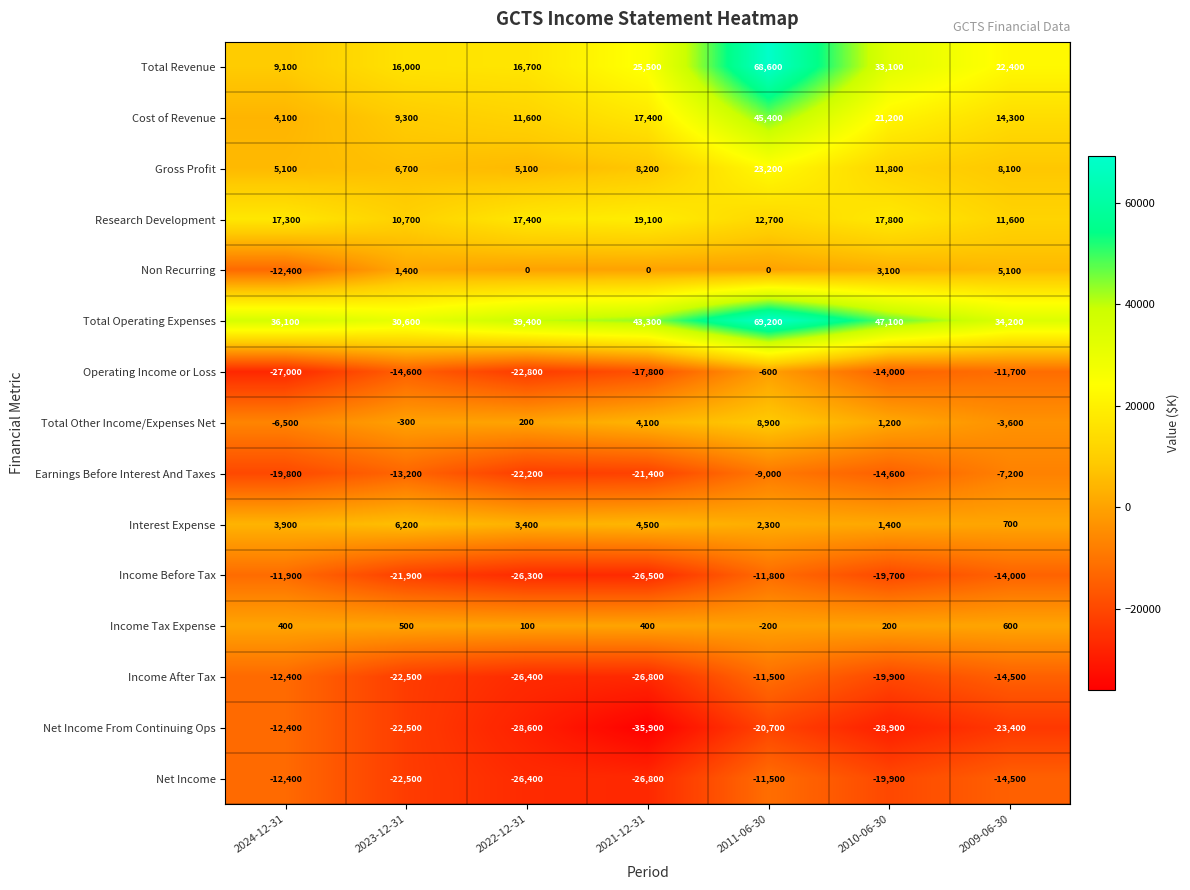

At which category is the sum across all series the highest?

2011-06-30